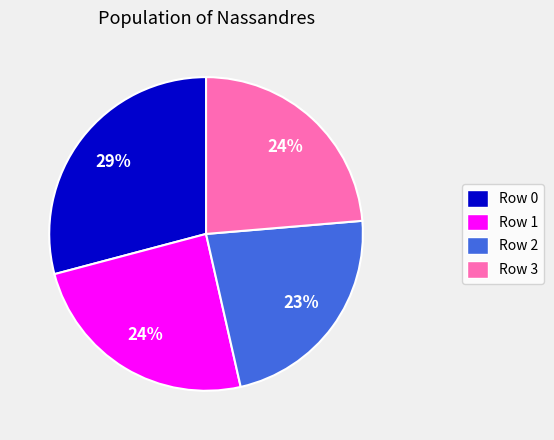

To the nearest percent, what is the difference between the largest and smallest slice percentages?

6%